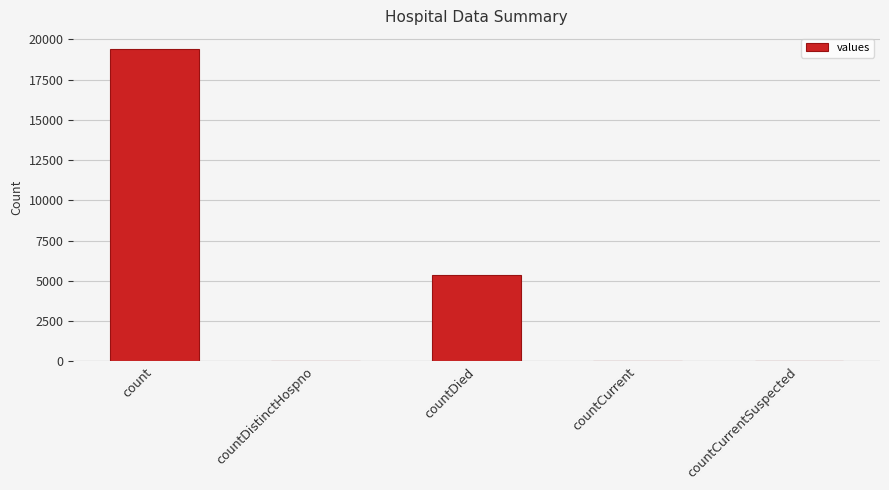

Is it true that the value at count is 29773?

False